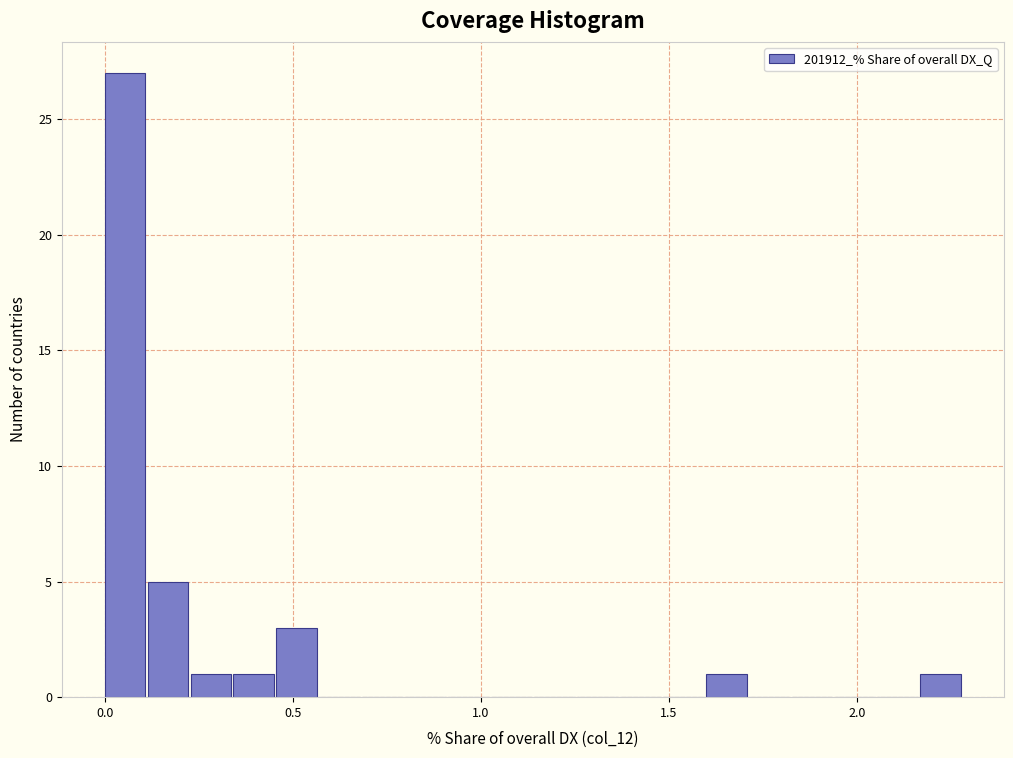

Read against the x-axis, roughly where is the centre of the tallest bar?

0.05